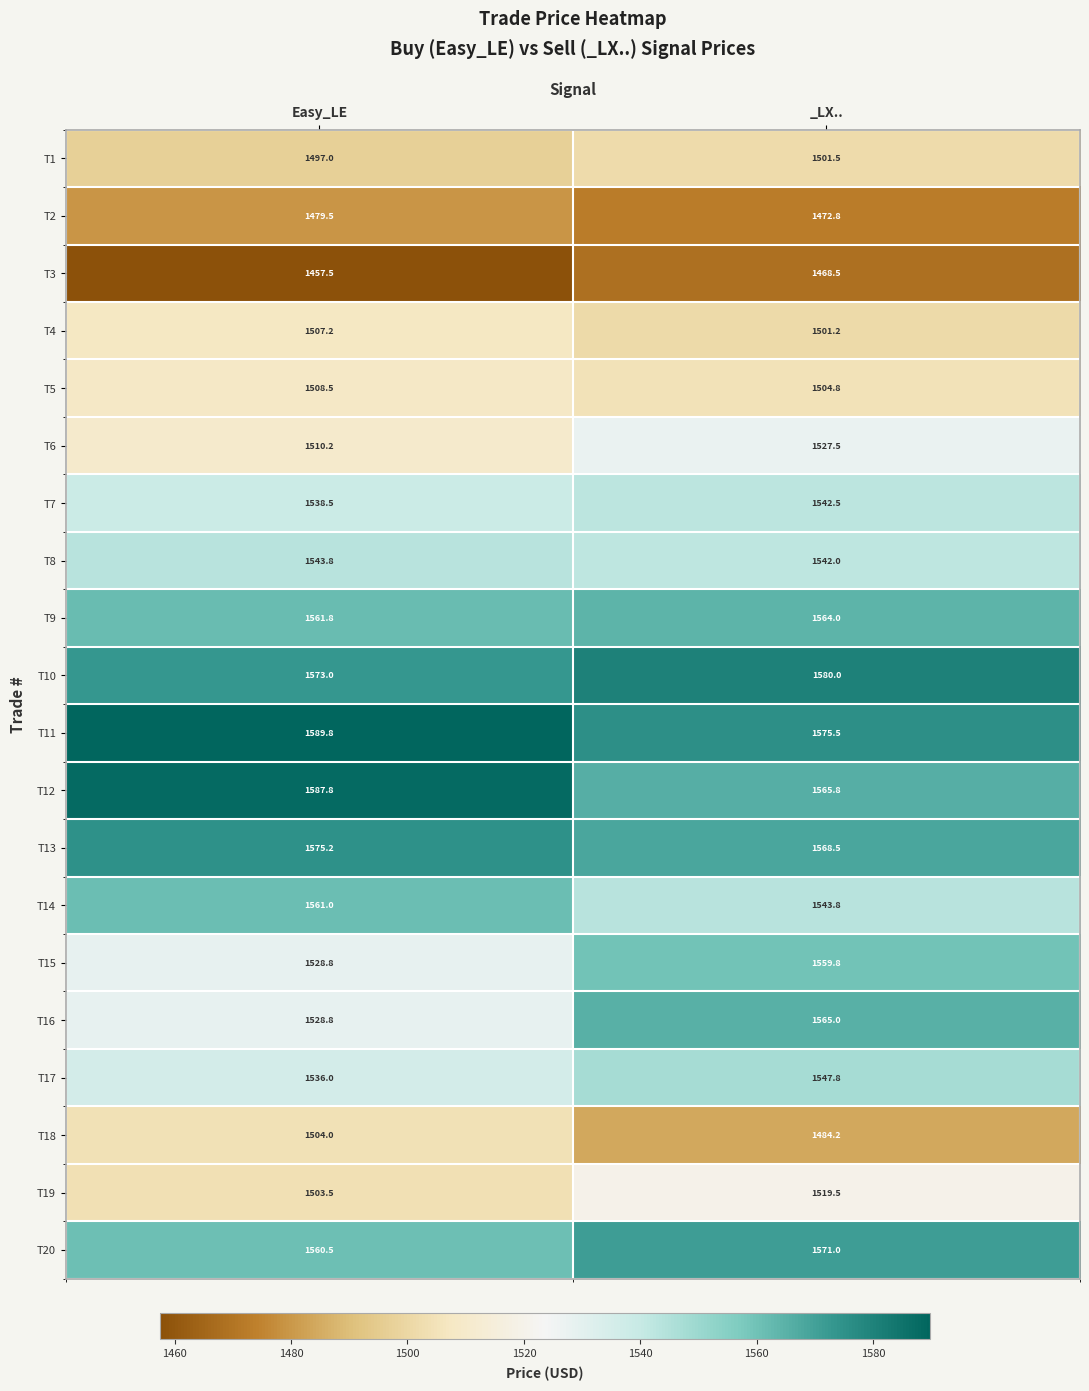

Rank the series by their maximum value, from lowest to highest.

T3, T2, T1, T18, T4, T5, T19, T6, T7, T8, T17, T15, T14, T9, T16, T20, T13, T10, T12, T11